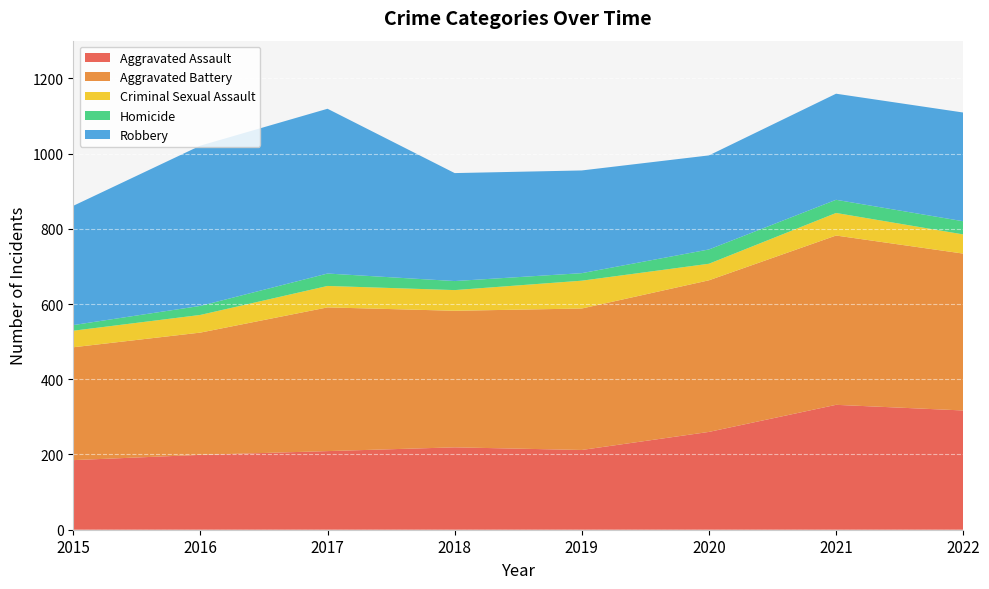

Reading left to right, what are all the values shown in this chart?

Aggravated Assault: 185	199	209	219	212	260	332	317
Aggravated Battery: 300	325	382	363	376	403	450	417
Criminal Sexual Assault: 44	47	57	55	74	44	60	51
Homicide: 15	24	33	24	20	38	35	35
Robbery: 317	426	438	287	273	250	282	289